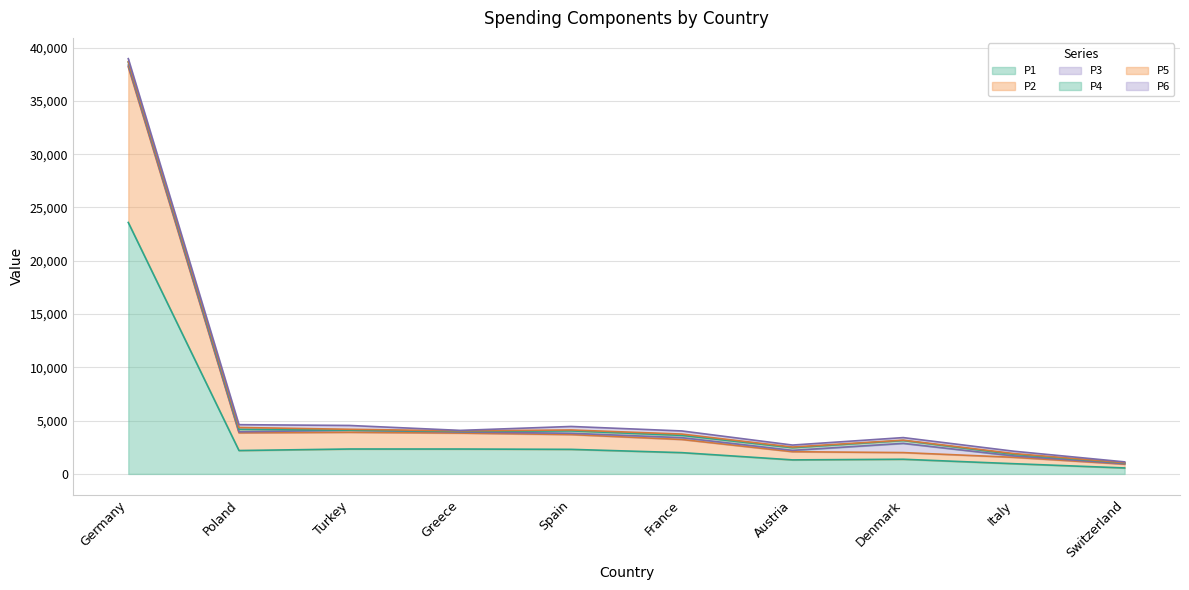

What is the greatest value displayed?

23590